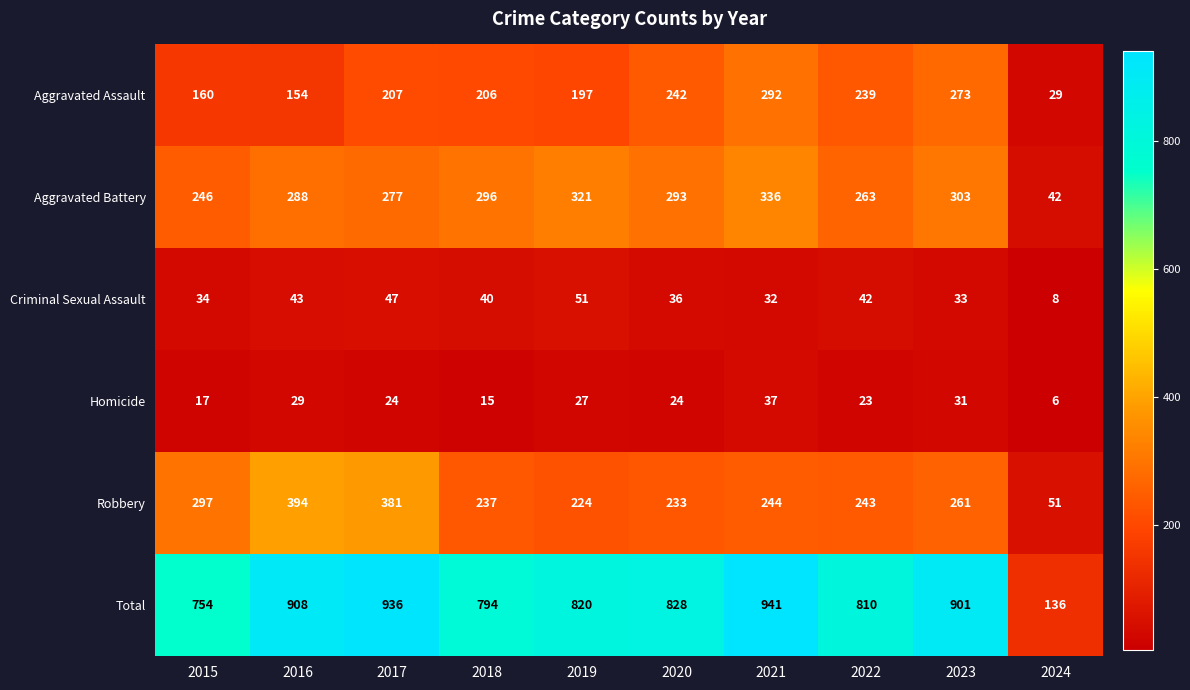

What value does the Aggravated Battery series have at 2022, to the nearest 50?

250